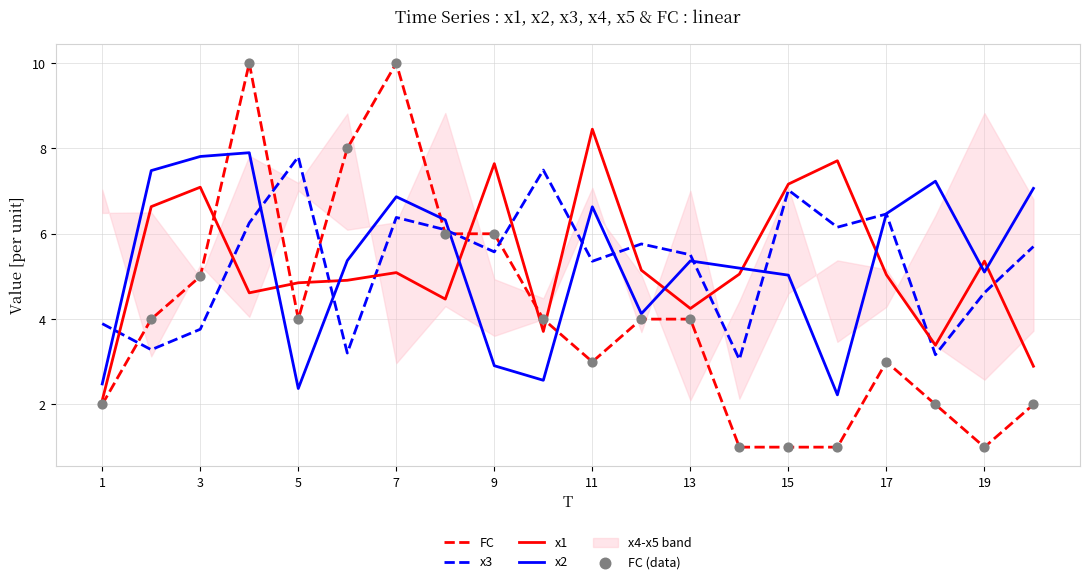

Which series has the widest spread of Y values?

FC